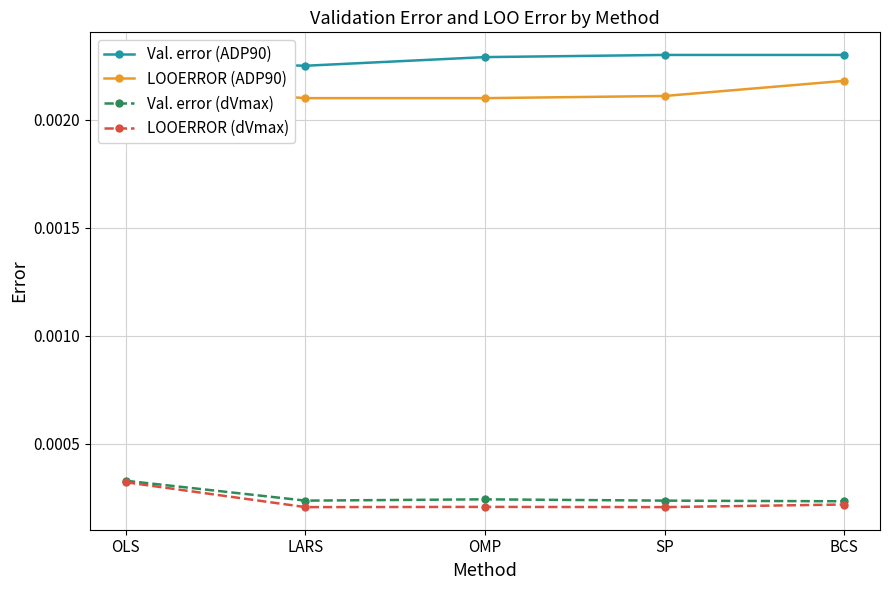

What is the label of the 5th point from the right?

OLS